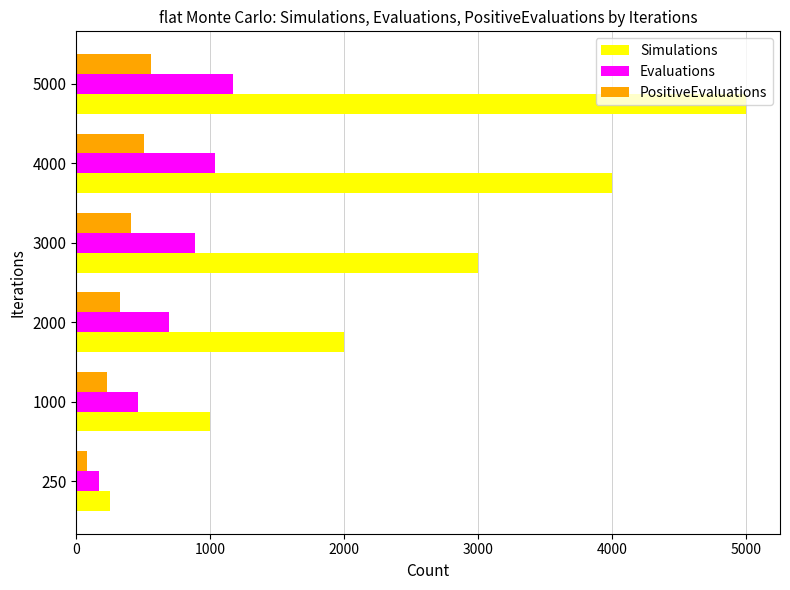

Which label corresponds to the largest value in the chart?

5000